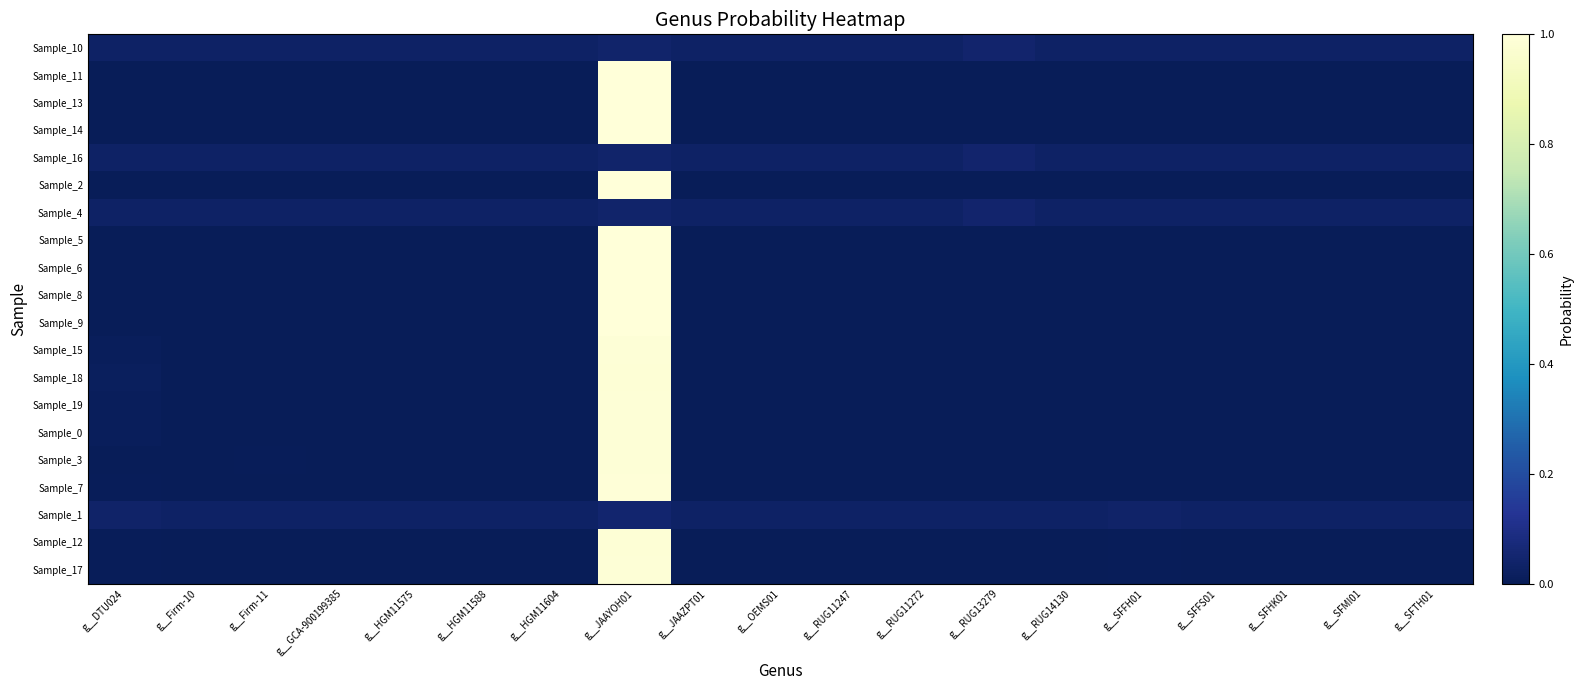

How many distinct data groups are displayed?

20